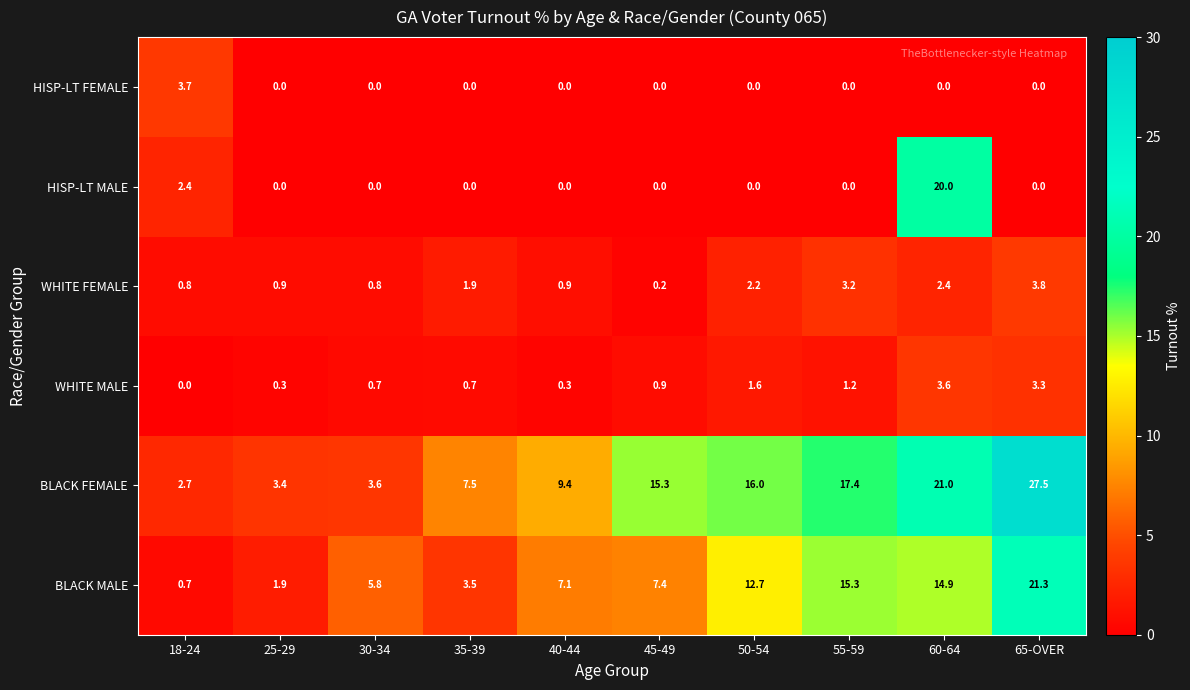

List the series in order of their peak value, highest first.

BLACK FEMALE, BLACK MALE, HISP-LT MALE, WHITE FEMALE, HISP-LT FEMALE, WHITE MALE